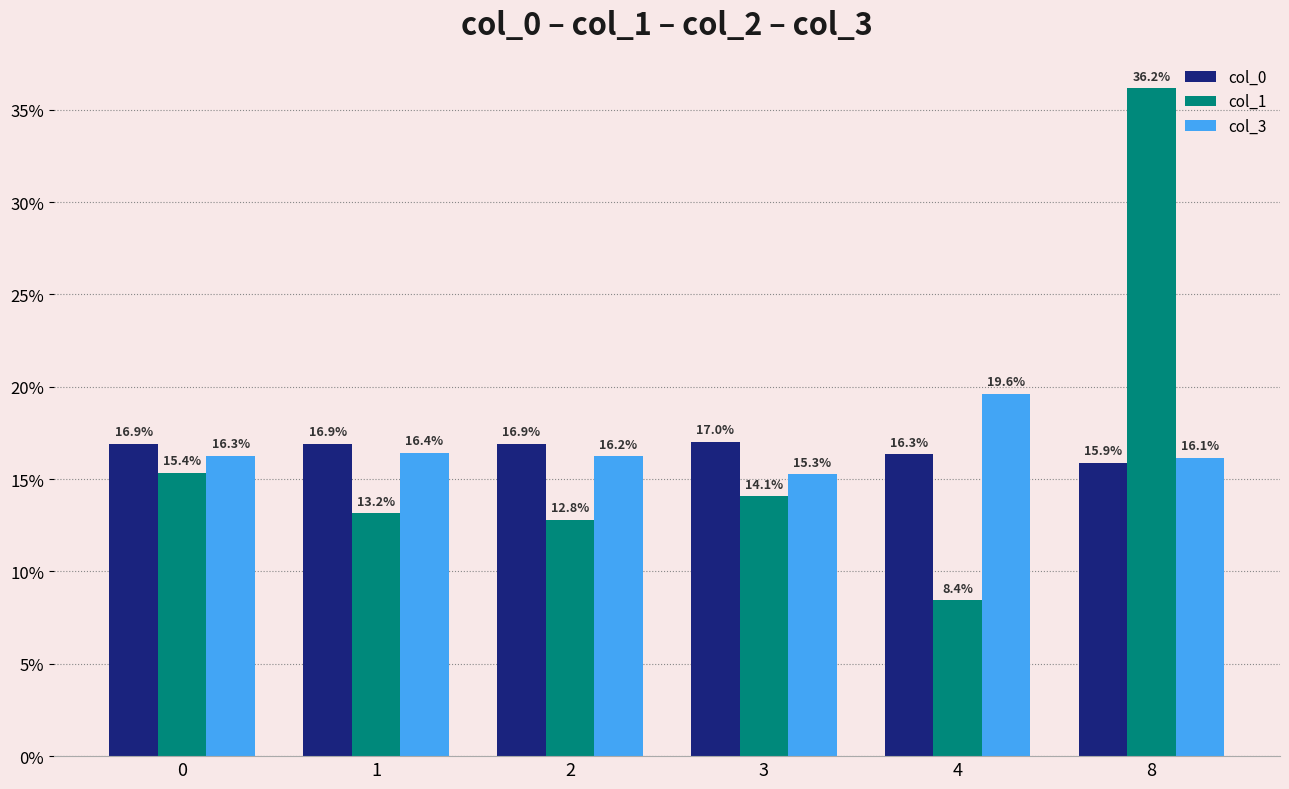

How many data points in col_3 are less than 16?

1